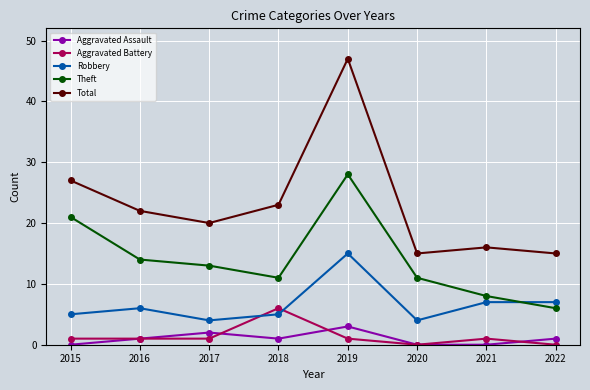

After their last crossing, which series has the higher values: Theft or Robbery?

Robbery